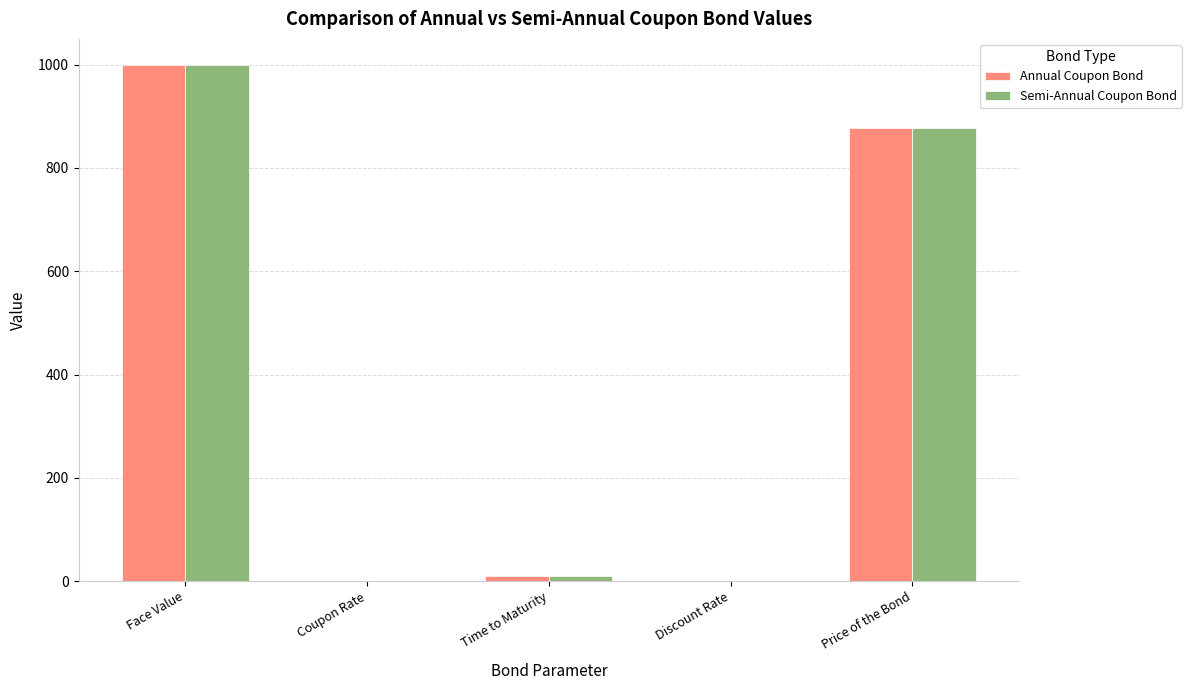

Where does the Semi-Annual Coupon Bond series first go above 10?

Face Value